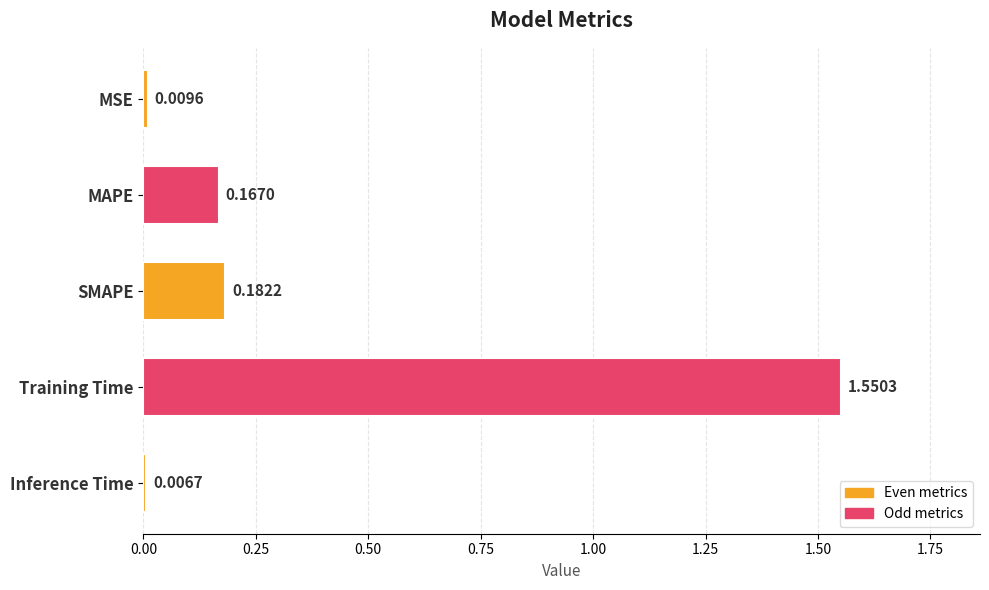

How many bars are there in total?

5